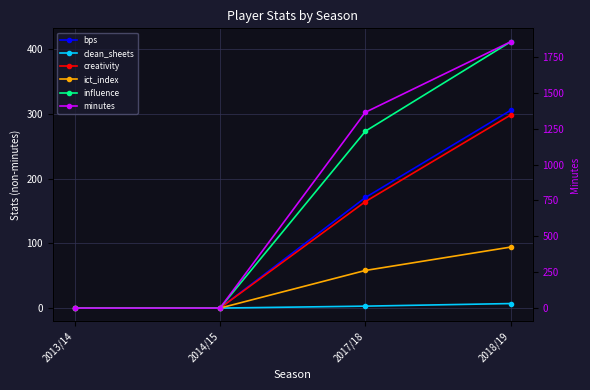

What position from the right is 2017/18?

2